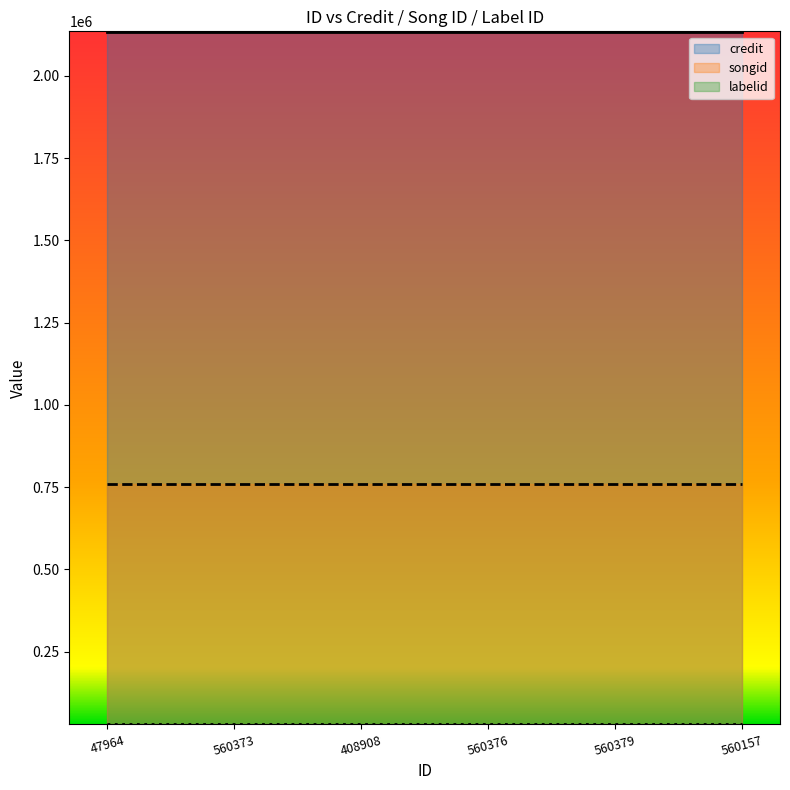

Which series has the widest spread of values?

credit